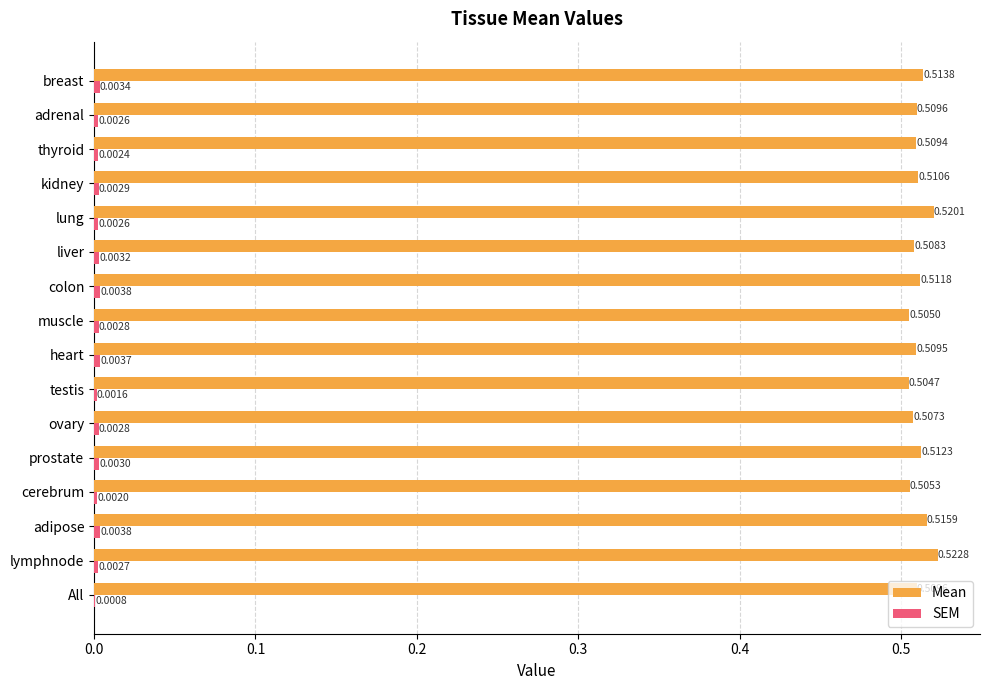

At which category does the chart reach its peak across all series?

lymphnode